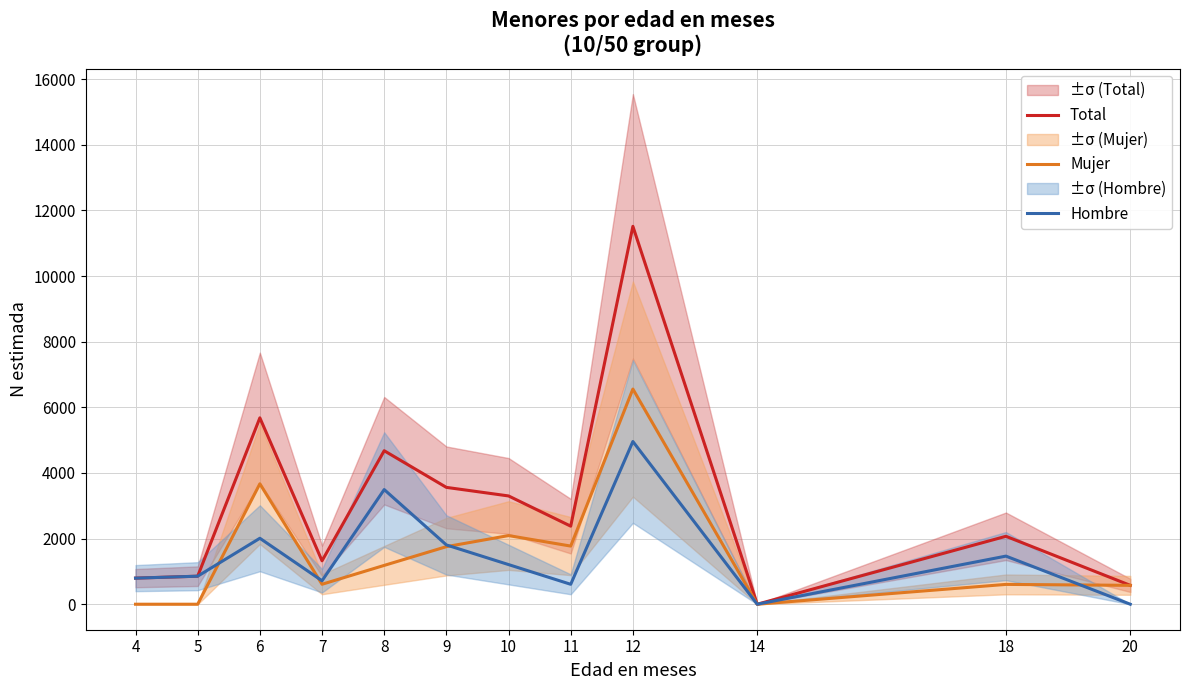

At which category is the sum across all series the highest?

12